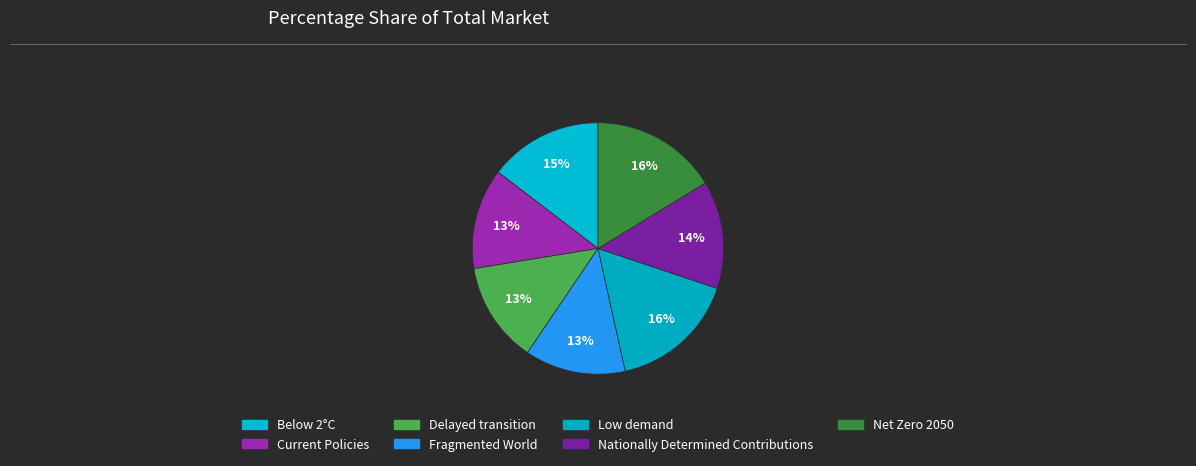

Is it true that Delayed transition is 24% of the pie?

False